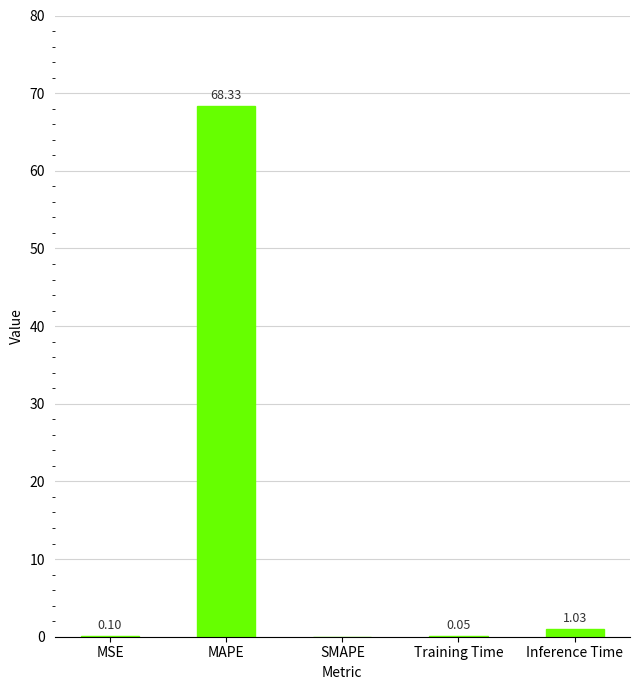

The chart shows a value of 40.1 at MAPE. True or false?

False